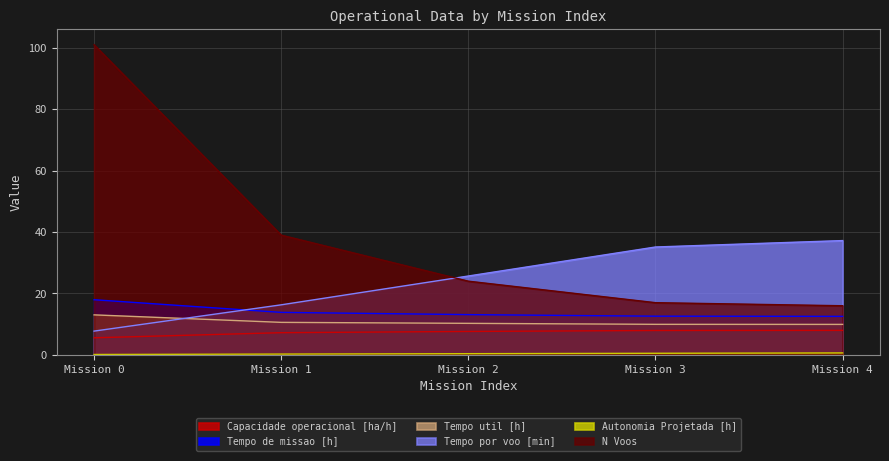

True or false: Tempo de missao [h] has a value of 4.0 at Mission 4.

False